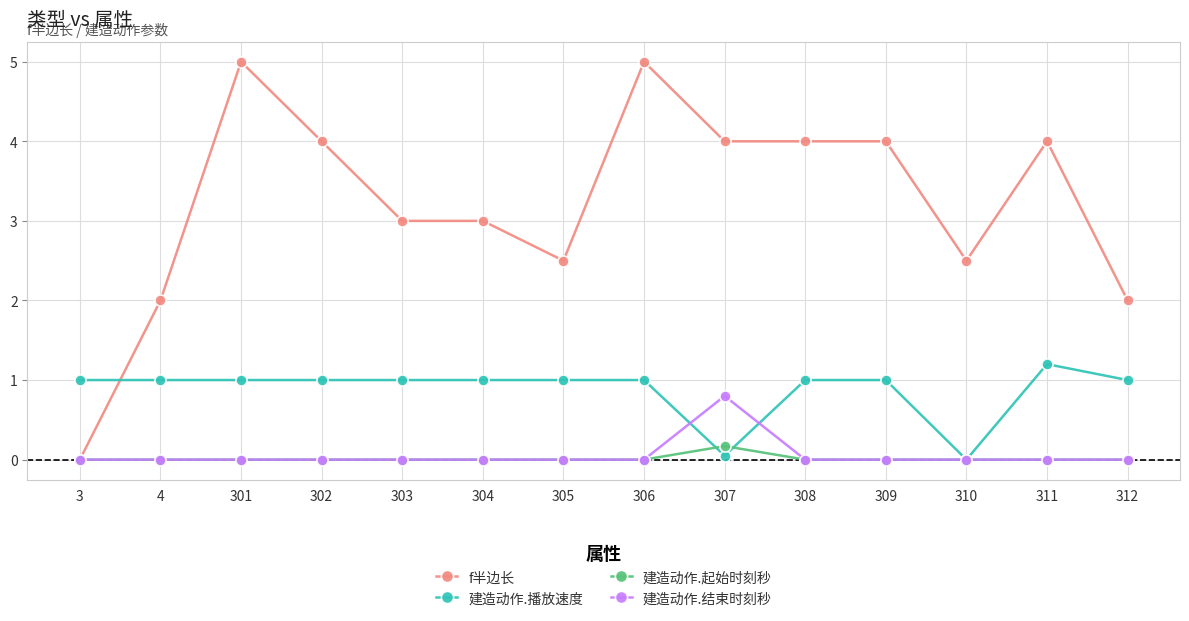

List the series in order of their peak value, highest first.

f半边长, 建造动作.播放速度, 建造动作.结束时刻秒, 建造动作.起始时刻秒